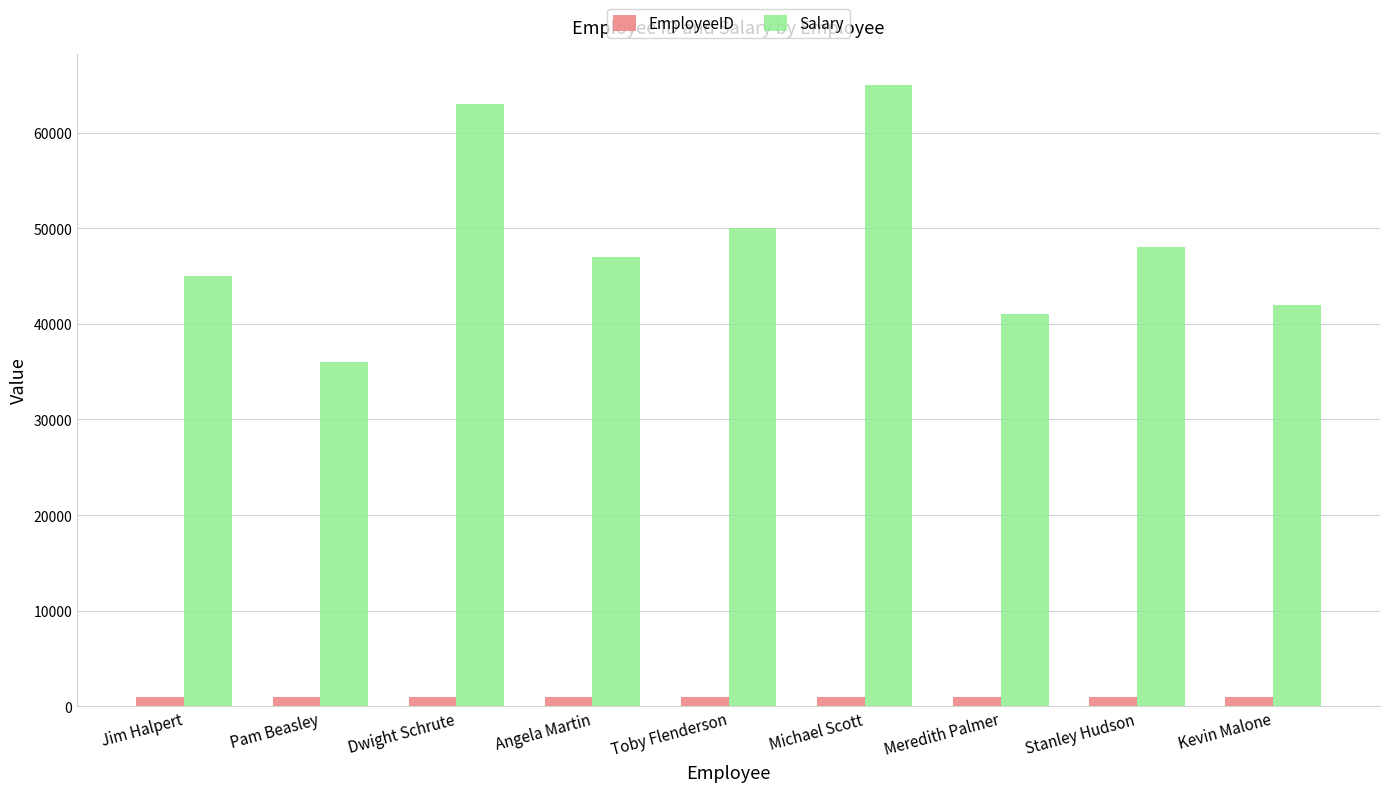

Rank the categories by Salary value from highest to lowest.

Michael Scott, Dwight Schrute, Toby Flenderson, Stanley Hudson, Angela Martin, Jim Halpert, Kevin Malone, Meredith Palmer, Pam Beasley